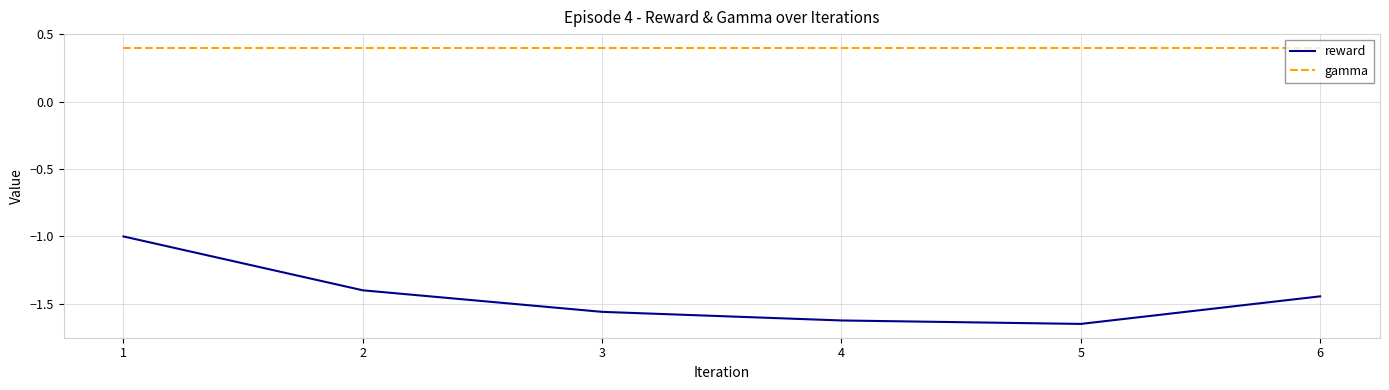

Rank the series by their average value, from highest to lowest.

gamma, reward